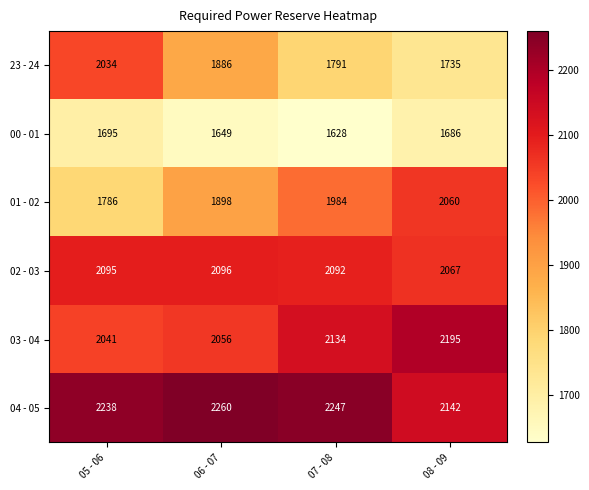

What is the sum of all 02 - 03 values?

8350